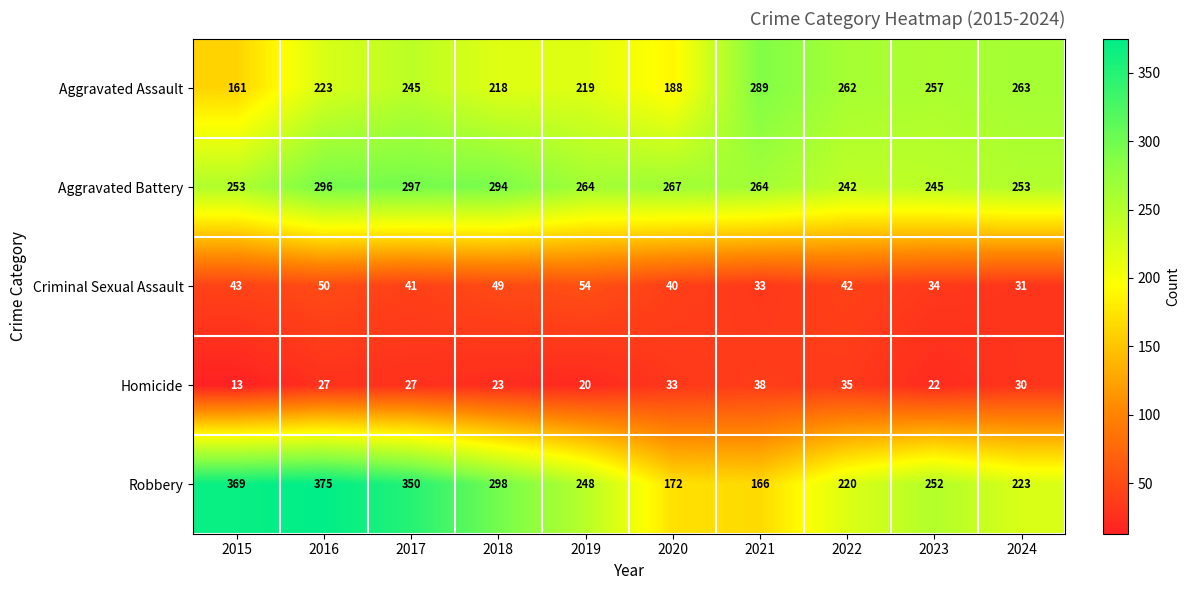

At which category does the chart reach its minimum across all series?

2015